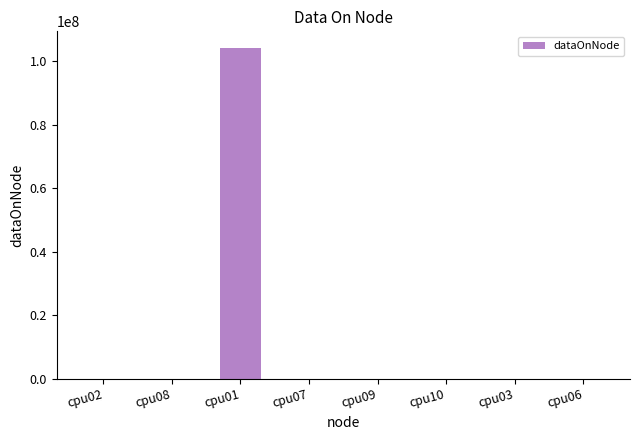

What is the sum of the values at cpu10 and cpu06?

8